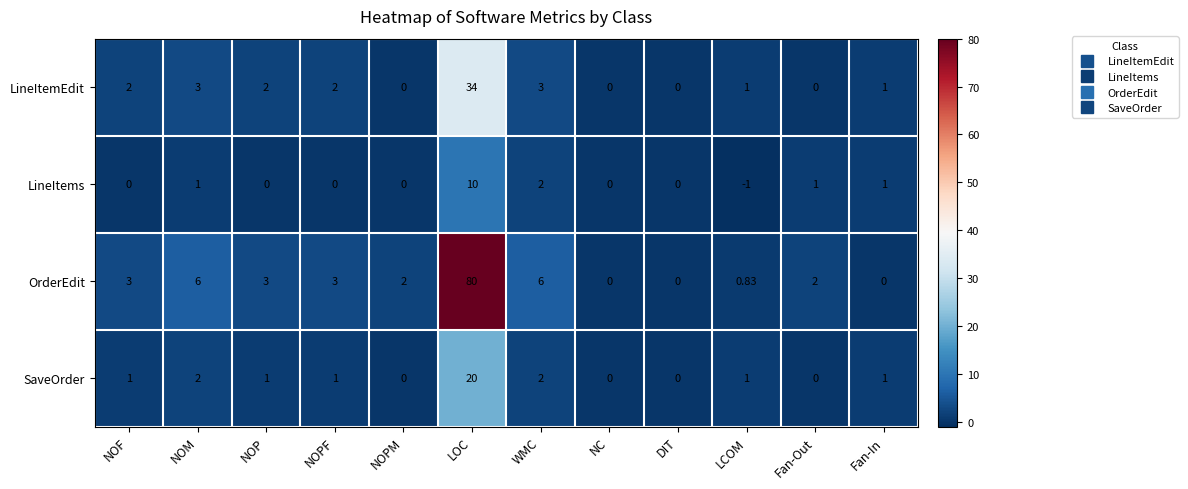

Which label corresponds to the largest value in the chart?

LOC